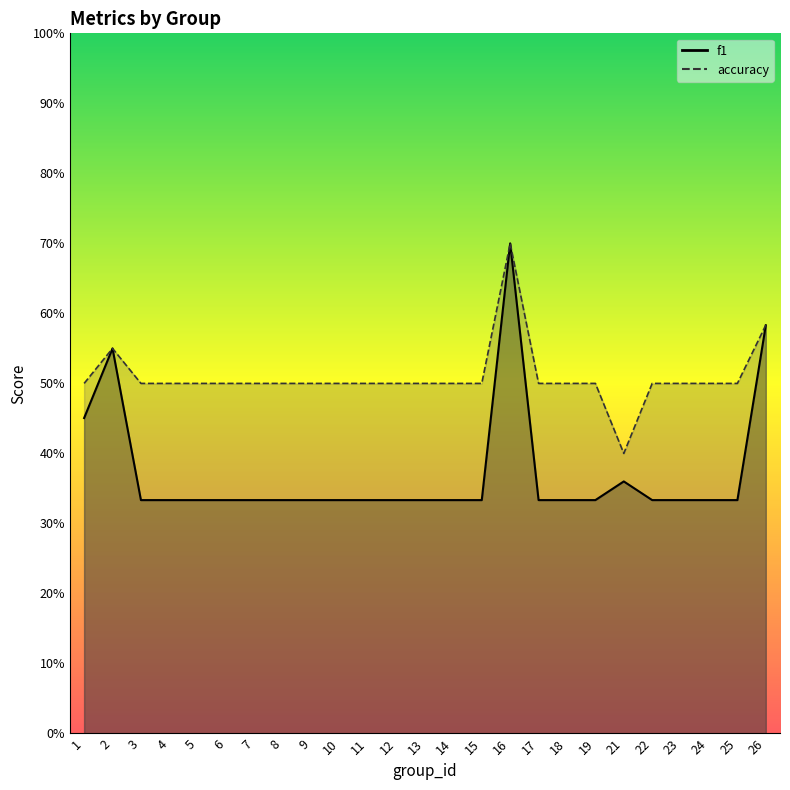

Rank the series by their maximum value, from highest to lowest.

f1, accuracy